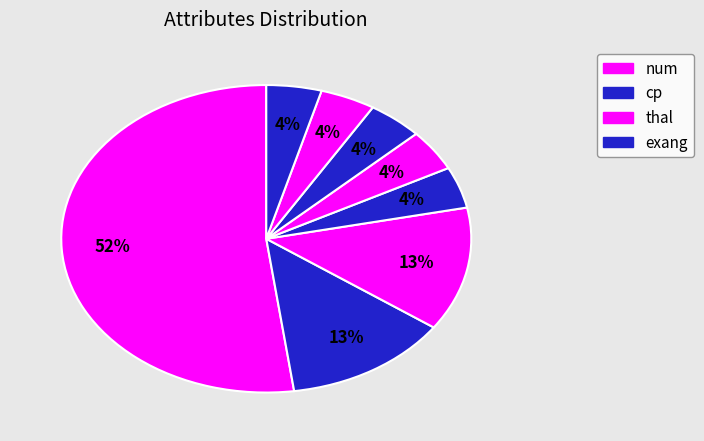

Which slice is the smallest?

cp